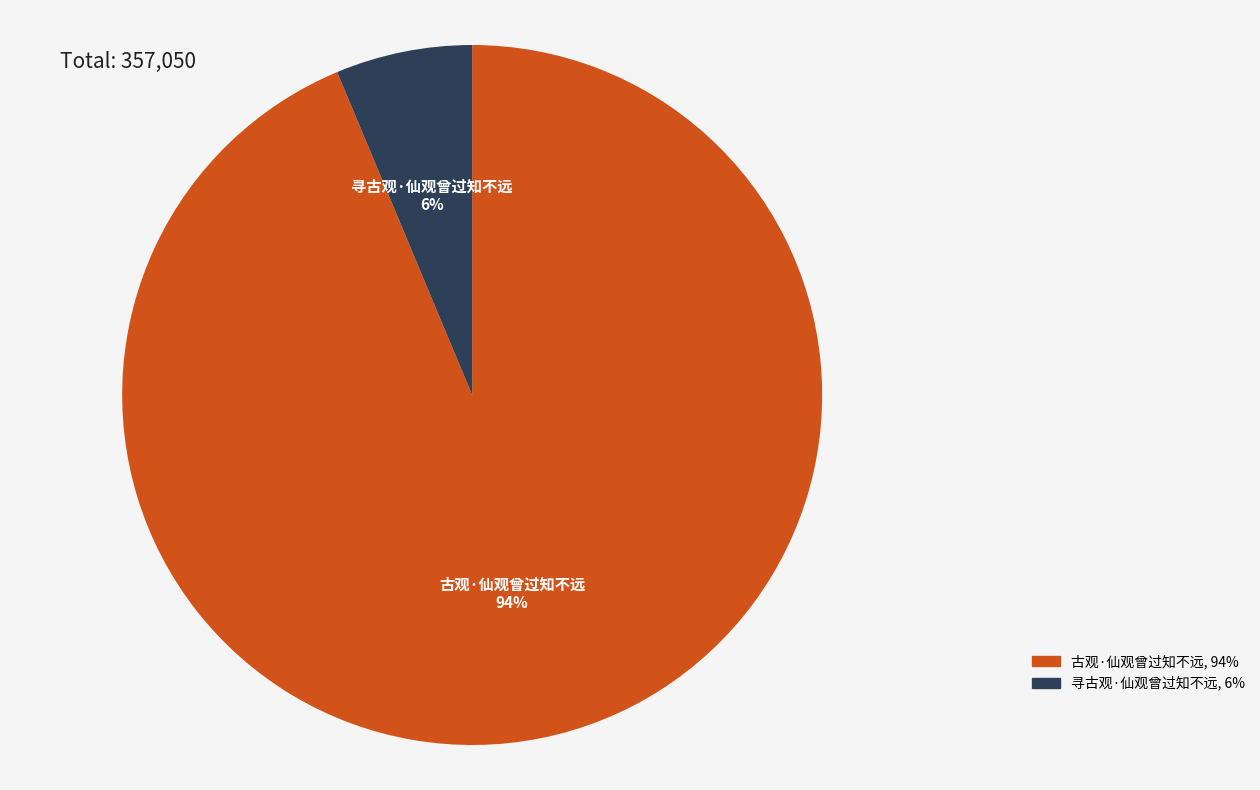

Between 寻古观·仙观曾过知不远 and 古观·仙观曾过知不远, which is larger?

古观·仙观曾过知不远